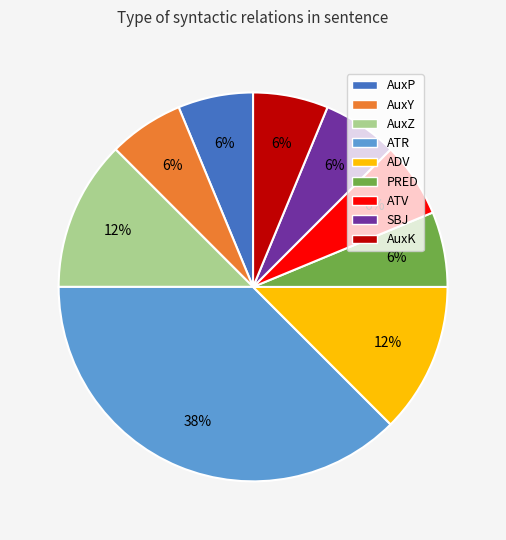

Approximately how many times larger is the value at PRED compared to AuxK?

1.0